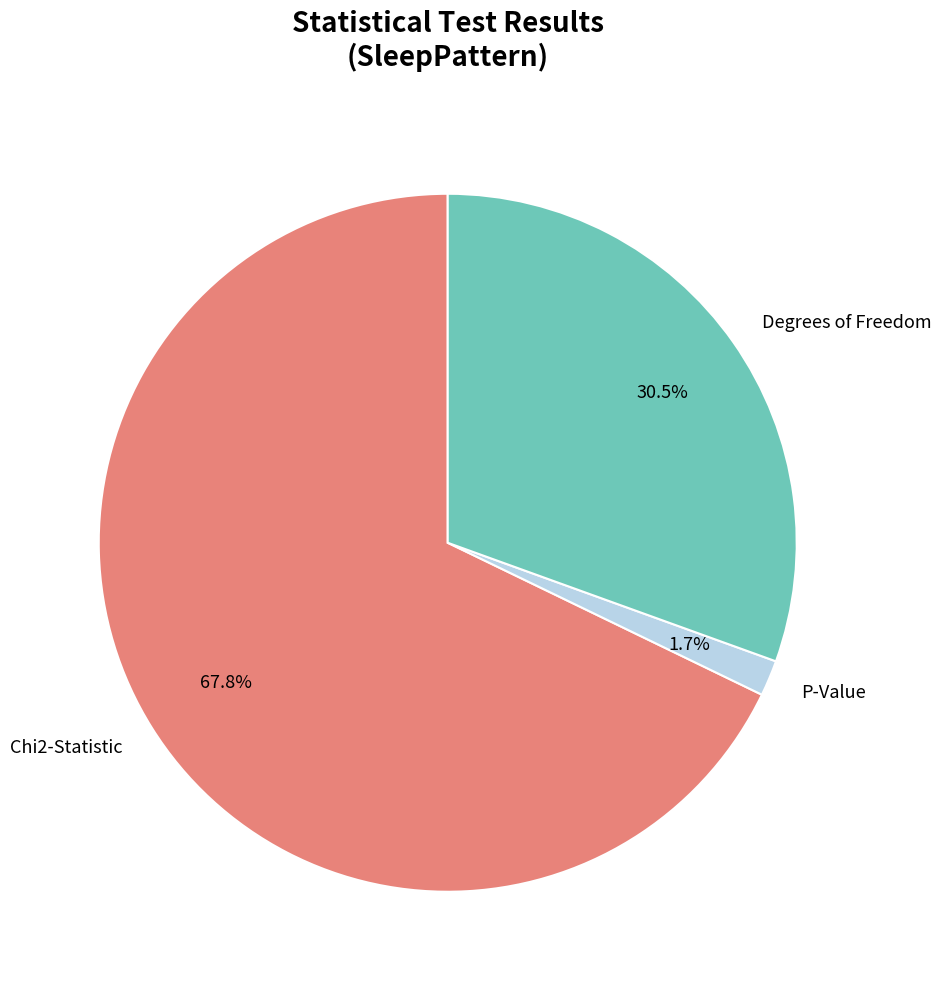

How many segments does this pie chart have?

3